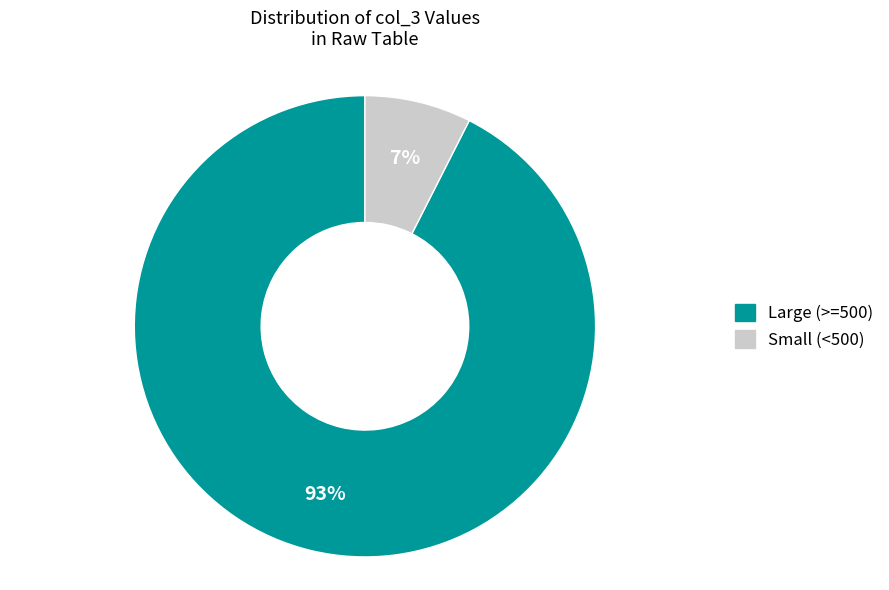

Is there any slice that represents more than half of the pie?

Yes